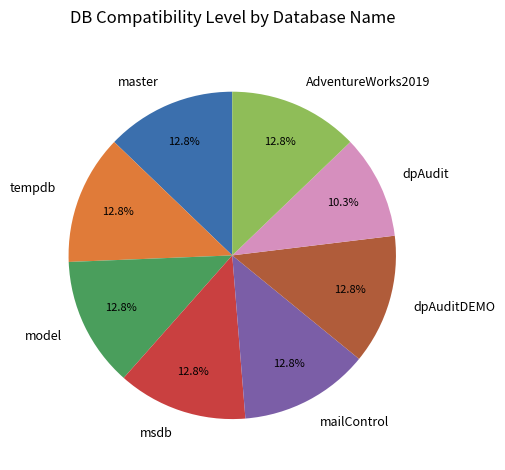

True or false: master accounts for 13% of the total.

True